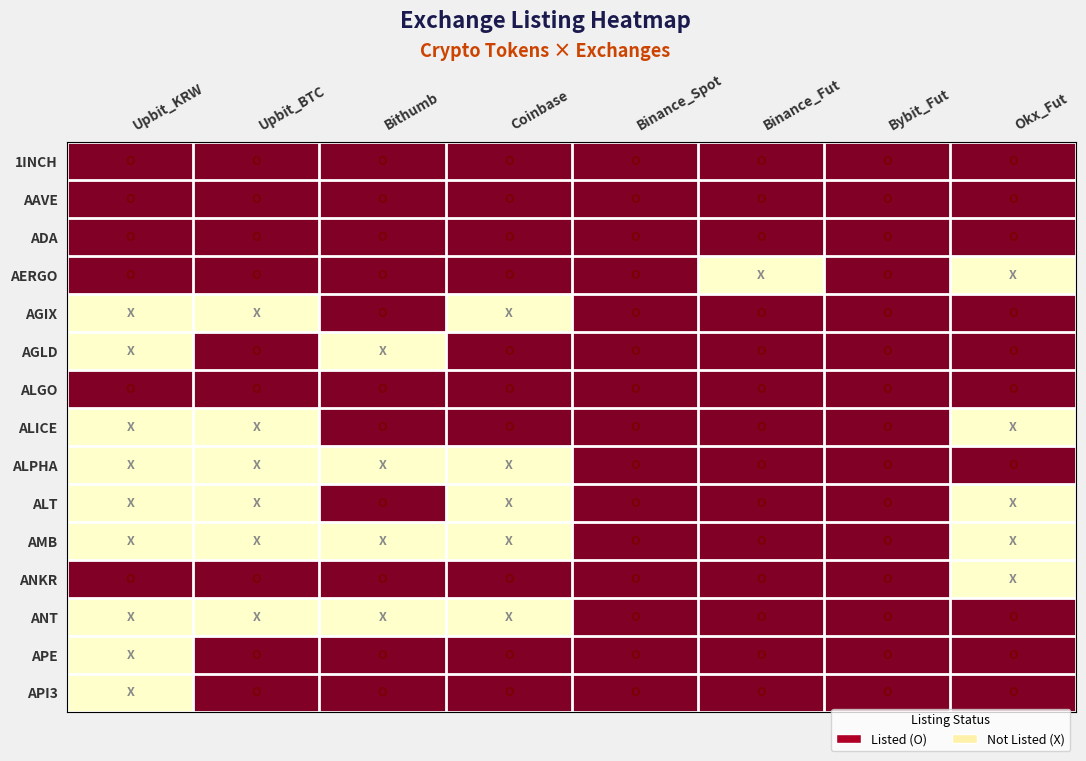

At how many categories does at least one series exceed 0?

8